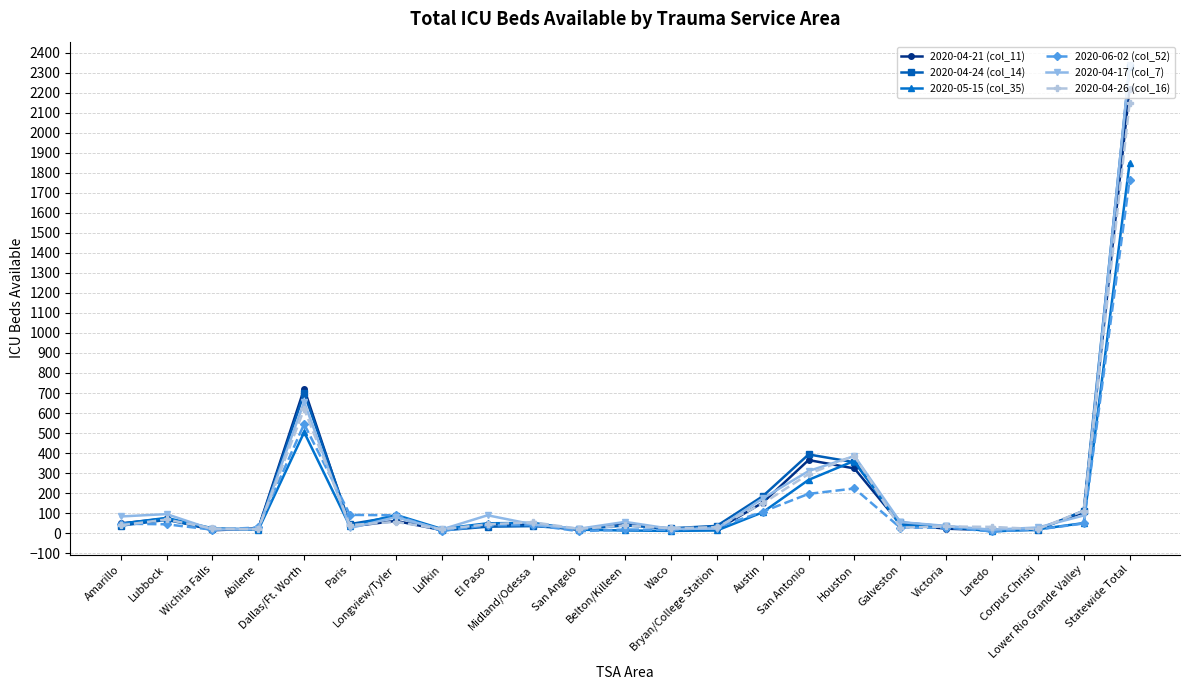

Which category has the highest value in the 2020-05-15 (col_35) series?

Statewide Total